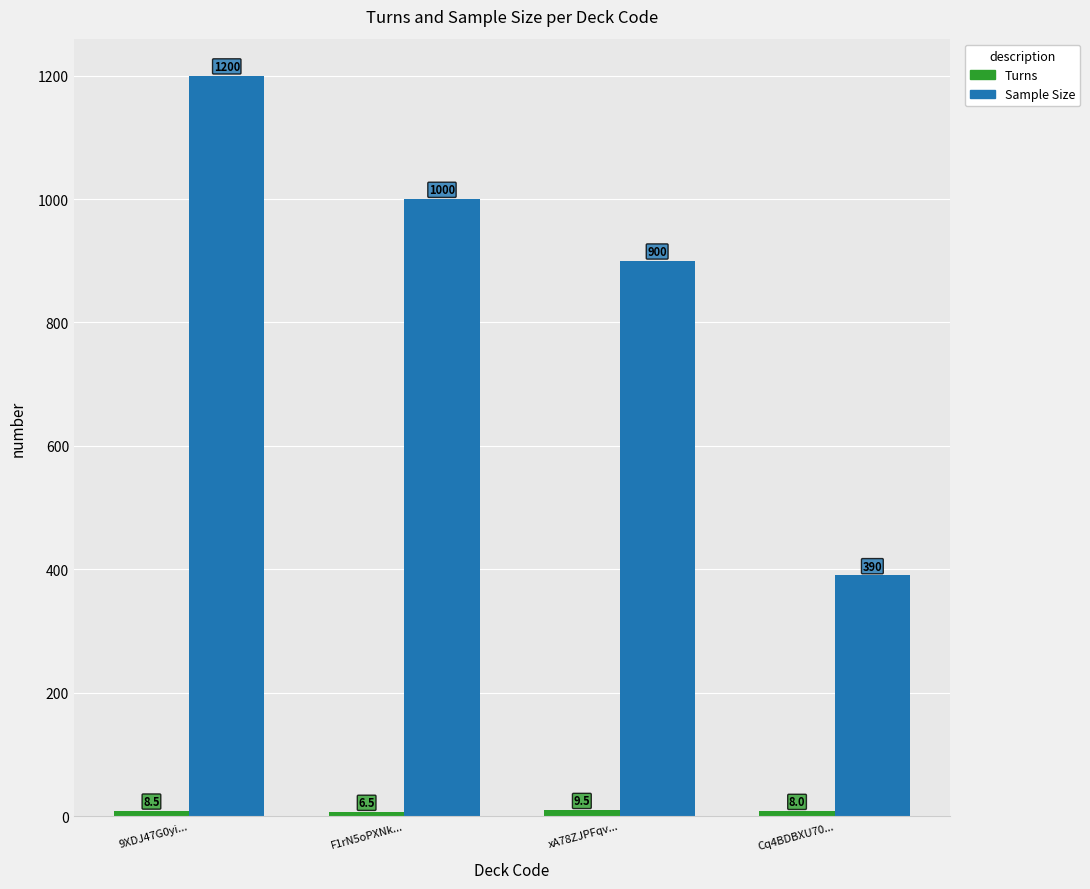

What is the spread (max minus min) of values at 9XDJ47G0yi...?

1191.5